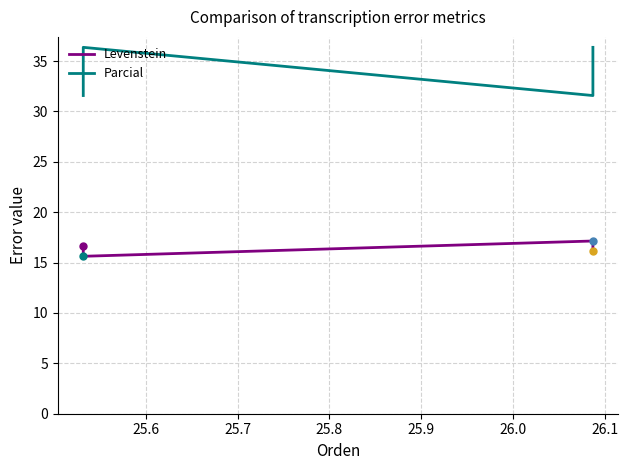

At 25.7, list the series in order from largest to smallest.

Parcial, Levenstein